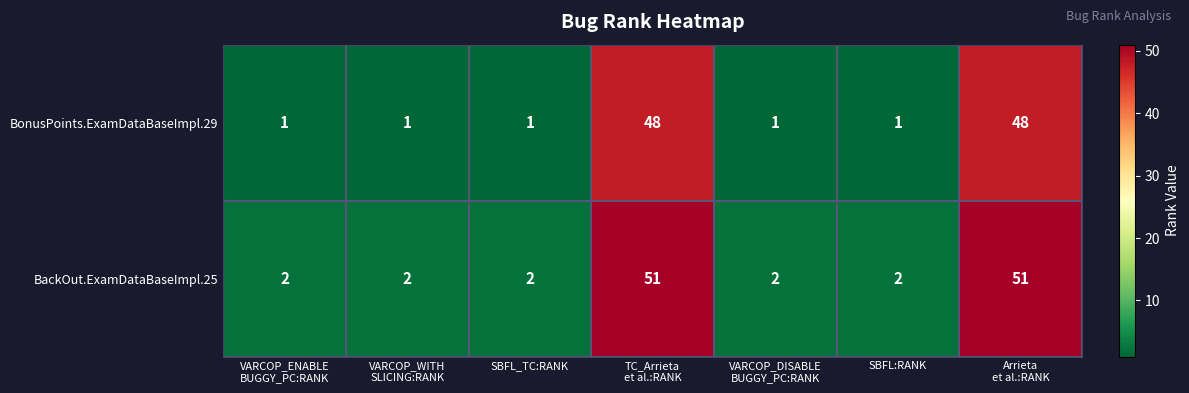

The BackOut.ExamDataBaseImpl.25 series shows 3 at SBFL_TC:RANK. True or false?

False